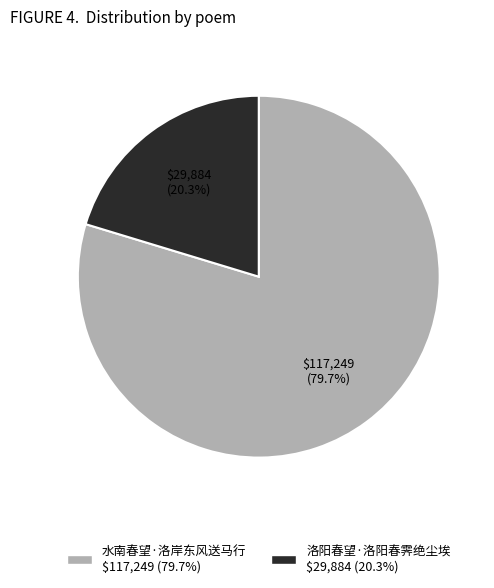

Rank the categories by value from lowest to highest.

洛阳春望·洛阳春霁绝尘埃, 水南春望·洛岸东风送马行